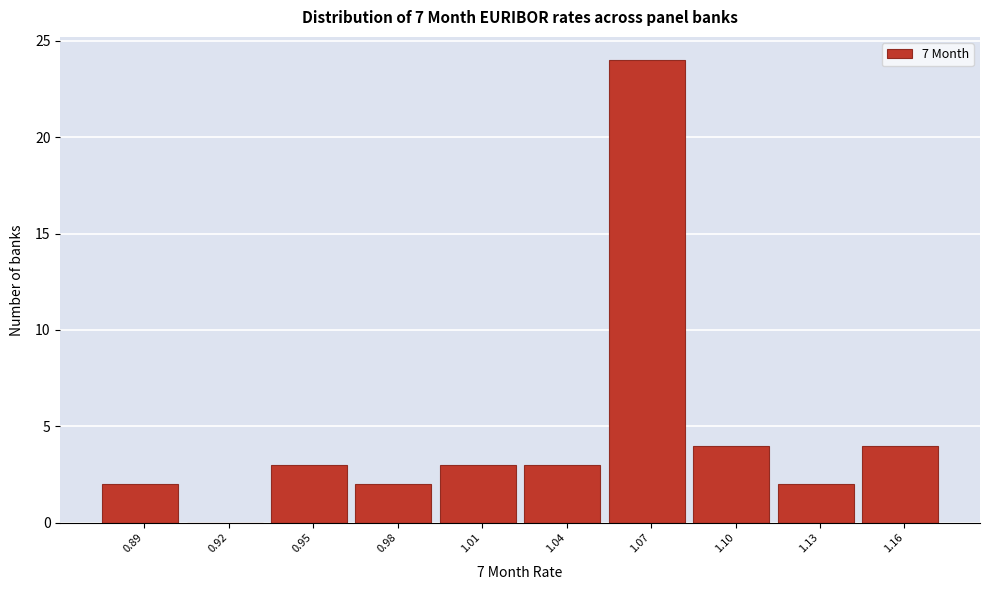

Reading left to right, transcribe all the data shown in this chart.

0.89=2	0.92=0	0.95=3	0.98=2	1.01=3	1.04=3	1.07=24	1.10=4	1.13=2	1.16=4